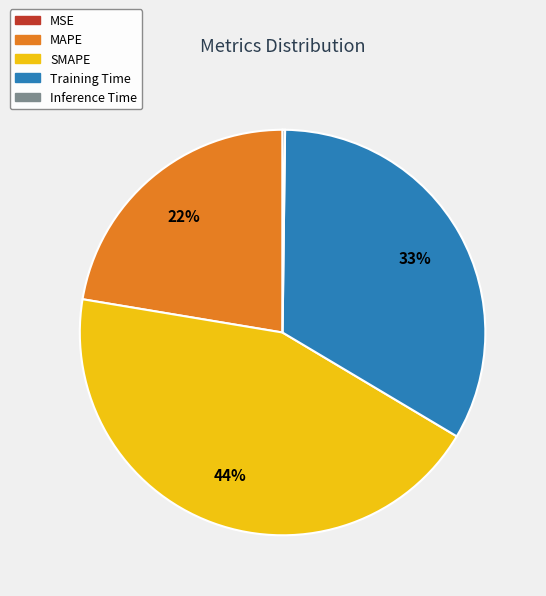

Is it true that Training Time is 33% of the pie?

True